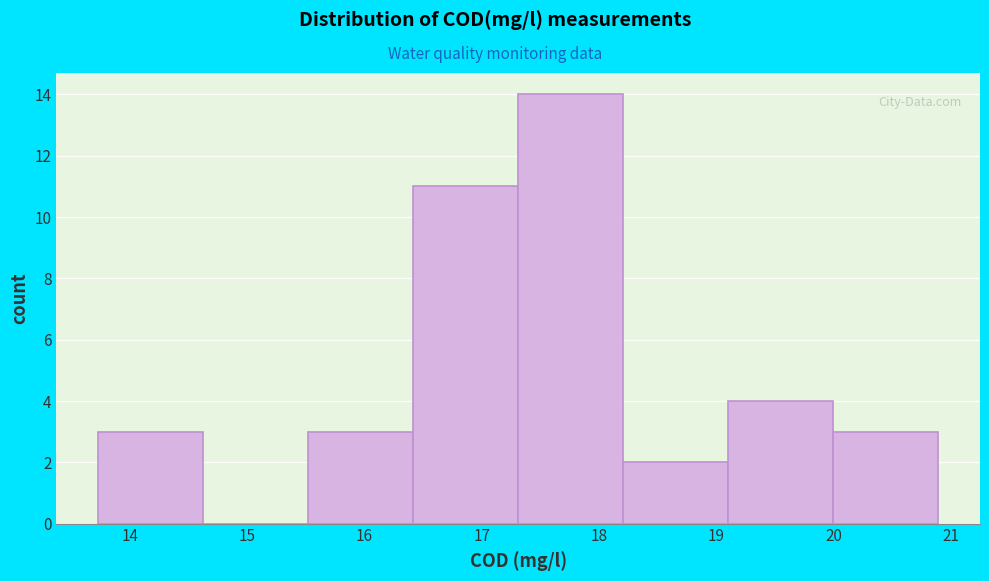

How tall is the bar that spans 15.5 to 16.4 on the x-axis? Neither the bar edges nor the heights are printed on the chart, so give them approximately, as read against the axes.

3